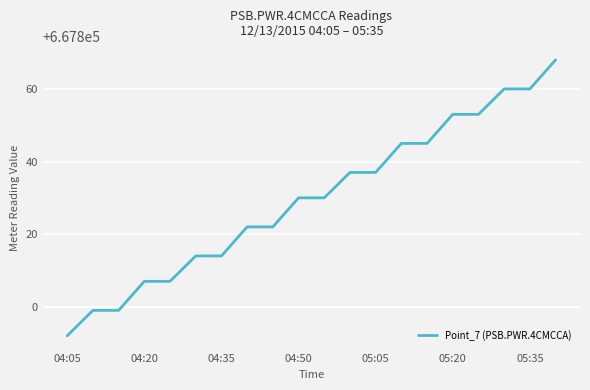

What is the difference between the maximum and minimum values?

76